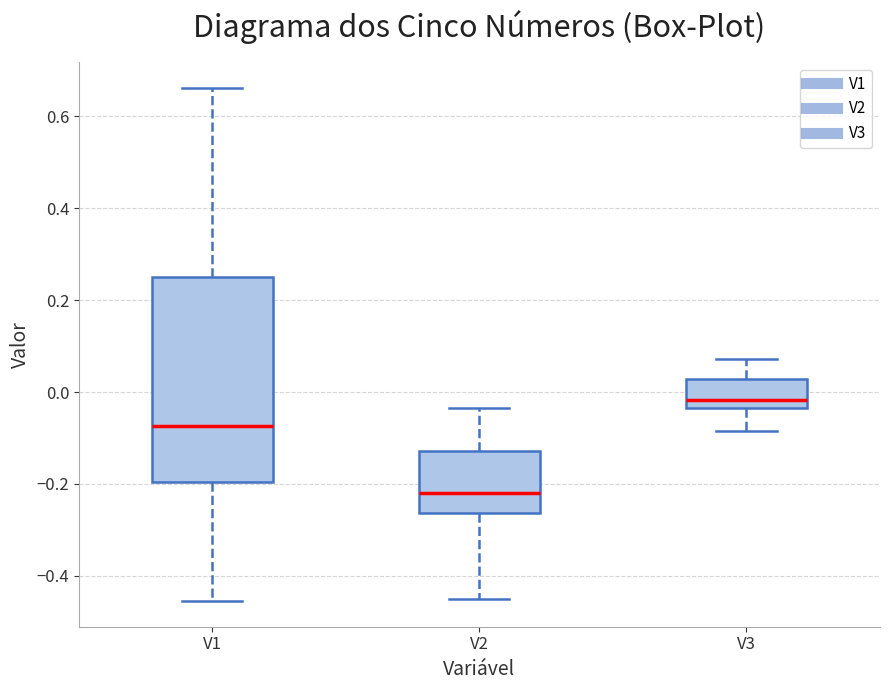

Reading left to right, read every box against the y-axis: the position of its median line, the range the box covers, and the ends of its whiskers. The values are not printed on the chart, so give them approximately, as read against the axis.

V1: median -0.08, box -0.20 to 0.24, whiskers -0.46 to 0.66
V2: median -0.22, box -0.26 to -0.12, whiskers -0.46 to -0.04
V3: median -0.02, box -0.04 to 0.02, whiskers -0.08 to 0.08